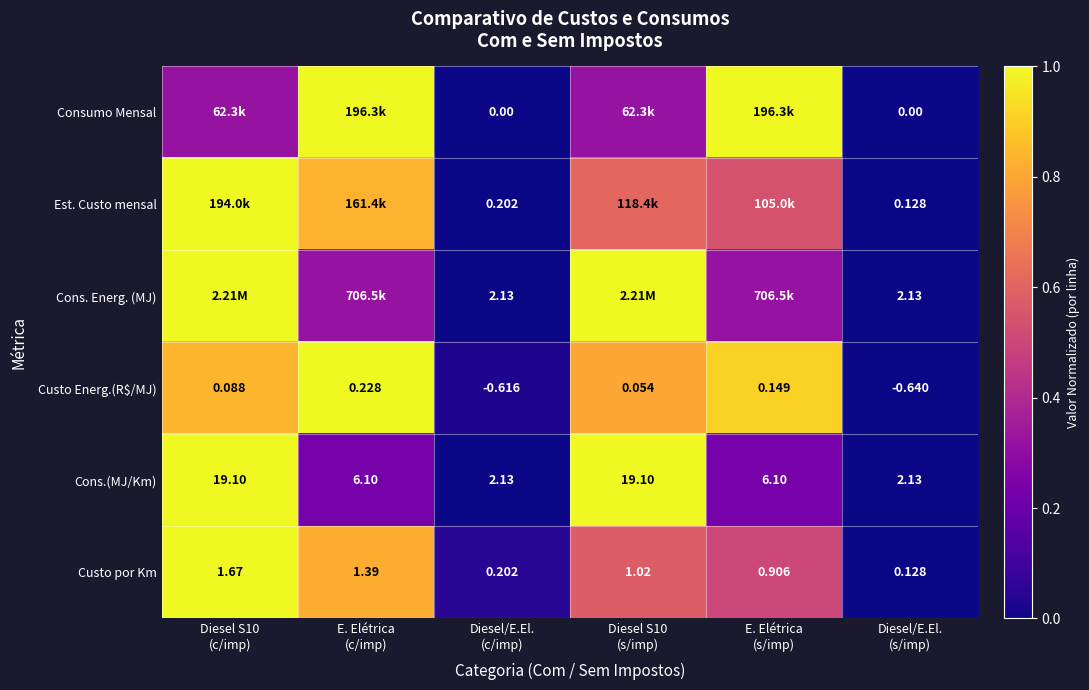

The value of Custo por Km at E. Elétrica (s/imp) is 0.5. True or false?

True